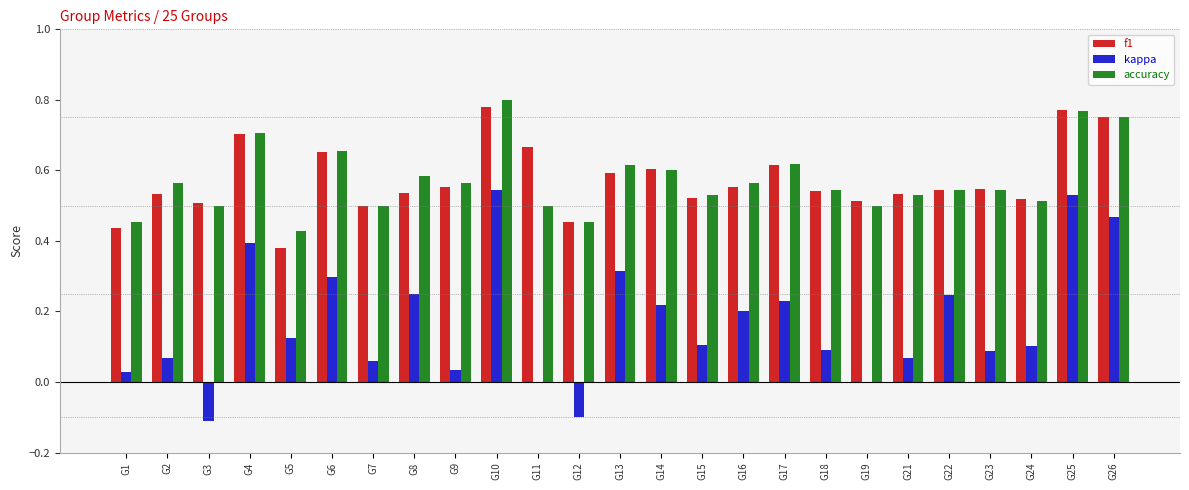

What is the sum of the accuracy values at G7 and G5?

0.9